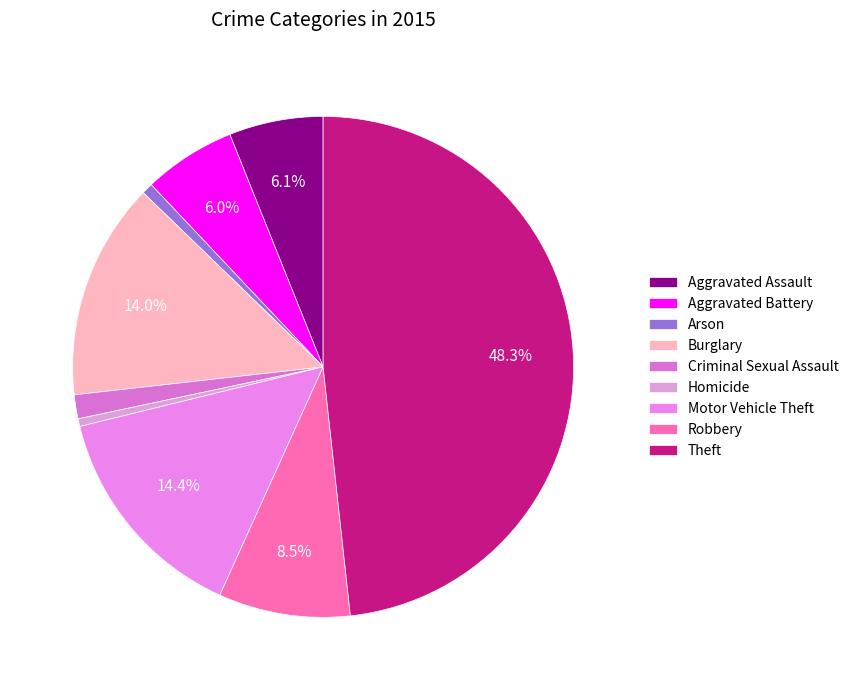

Is there any slice that represents more than half of the pie?

No